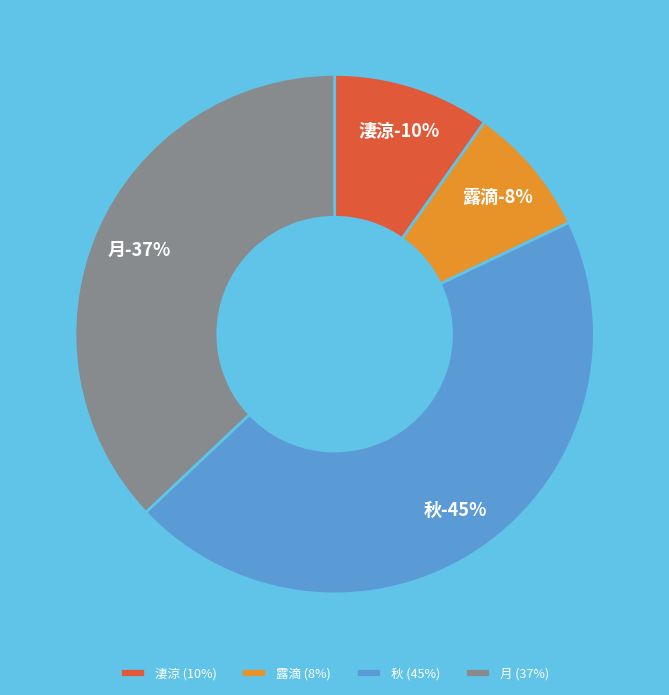

How many segments does this pie chart have?

4